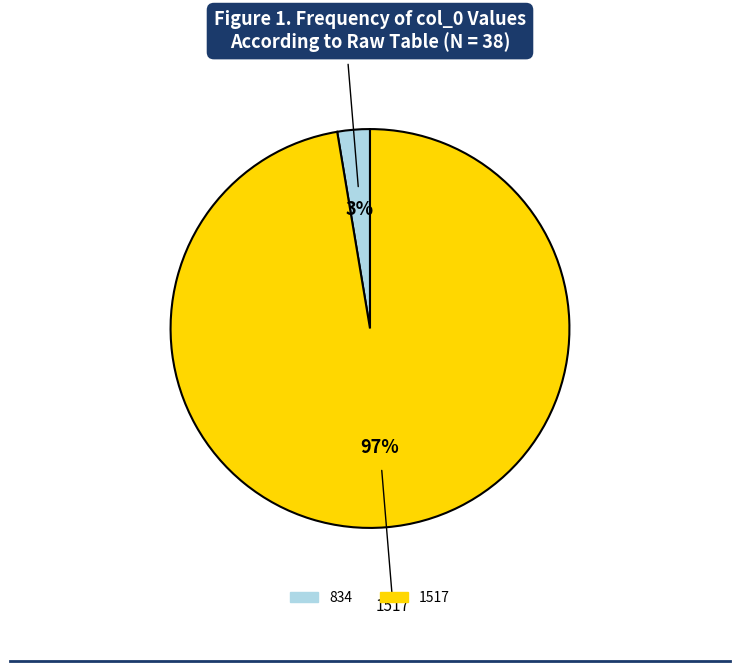

Combined, do 1517 and 834 account for over 50%?

Yes